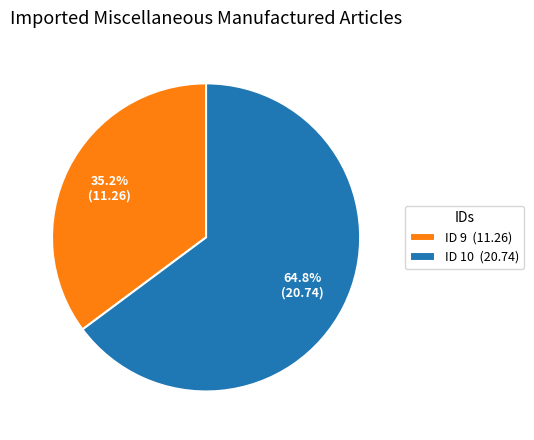

Between ID 10 (20.74) and ID 9 (11.26), which is larger?

ID 10 (20.74)